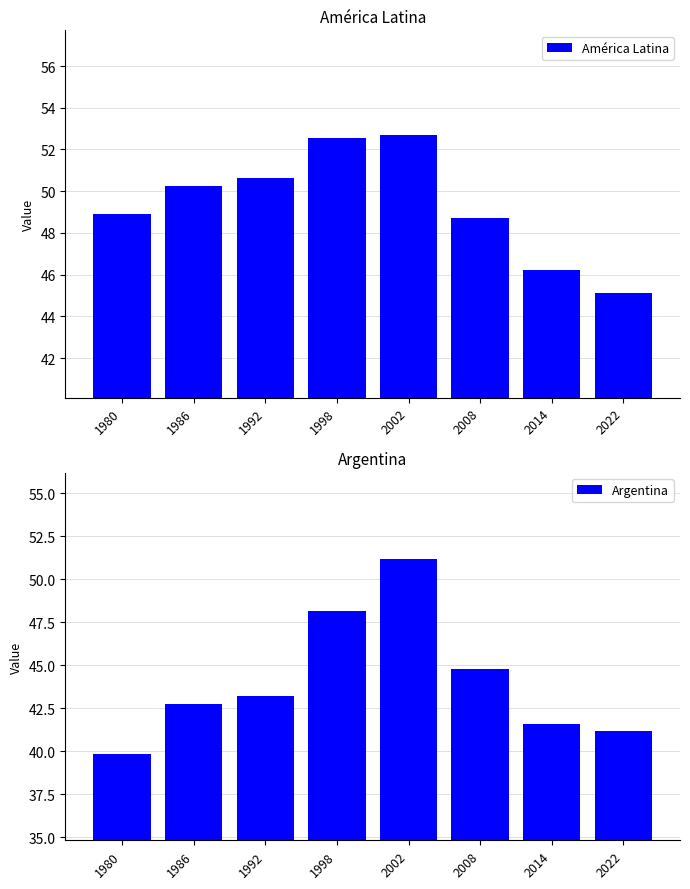

Is it true that América Latina equals 46.2 at 2014?

True